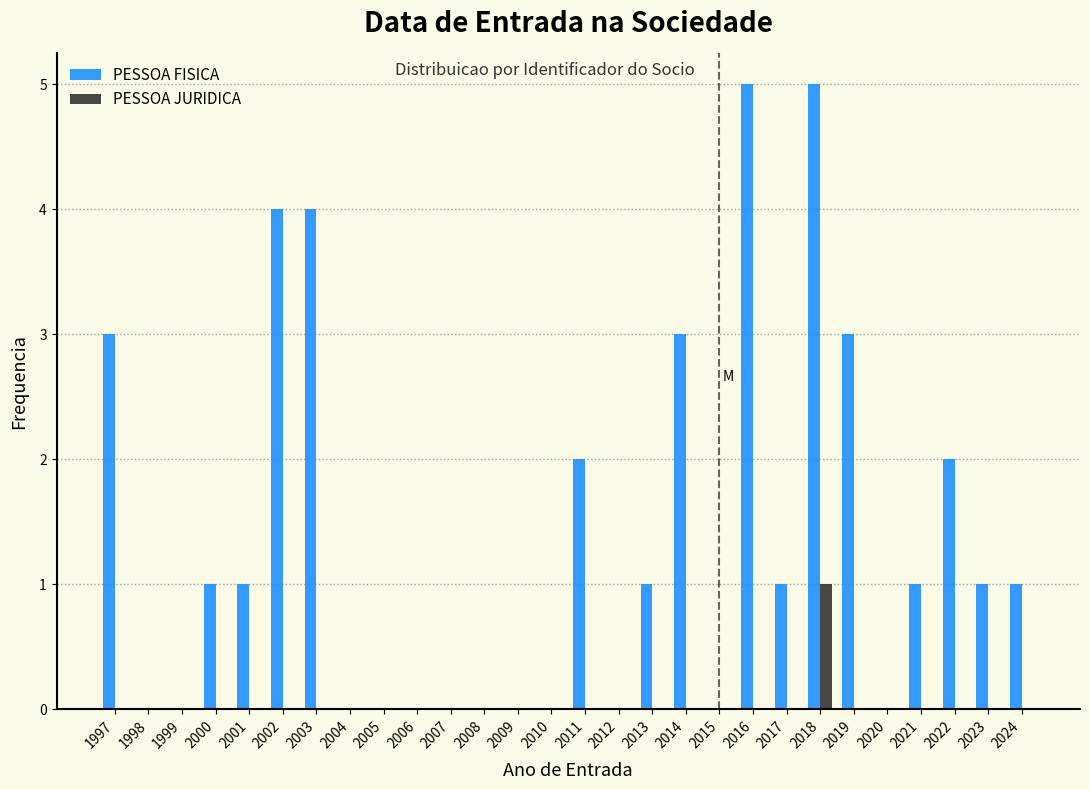

Which series has the largest total across all categories?

PESSOA FISICA